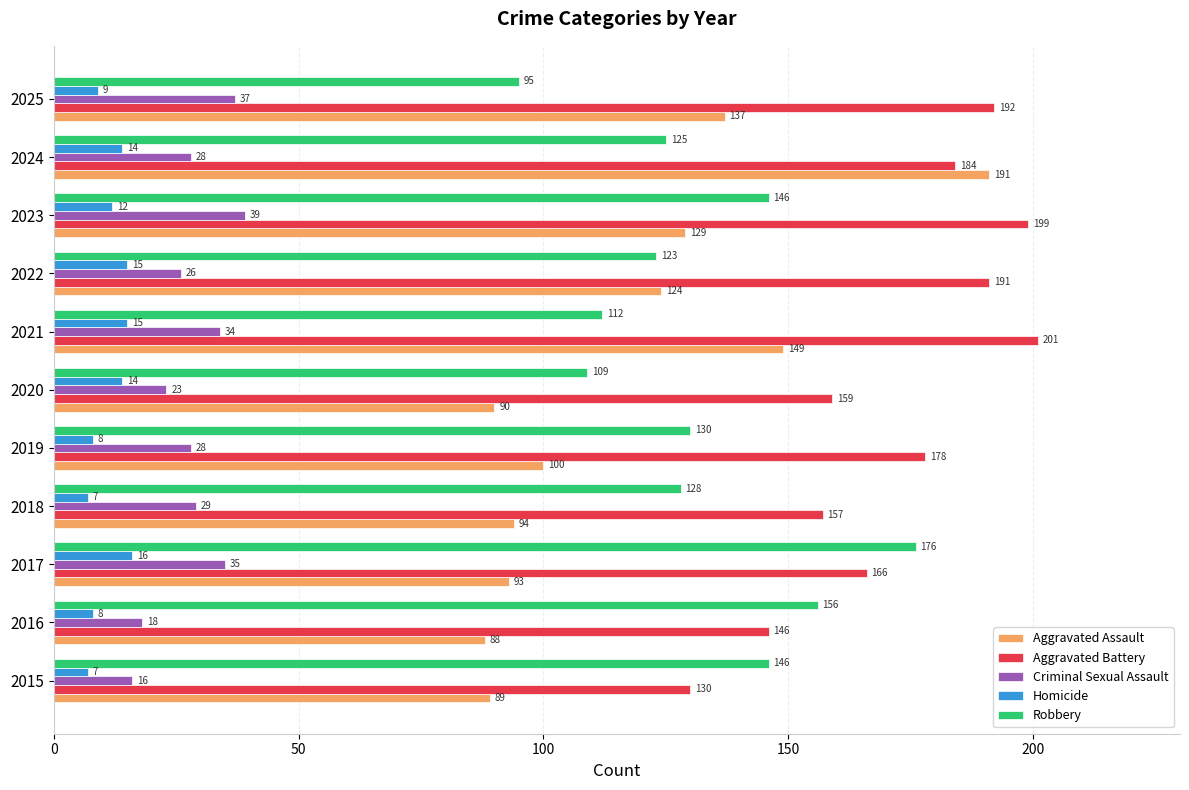

Where is Aggravated Battery nearest to the value 165?

2017